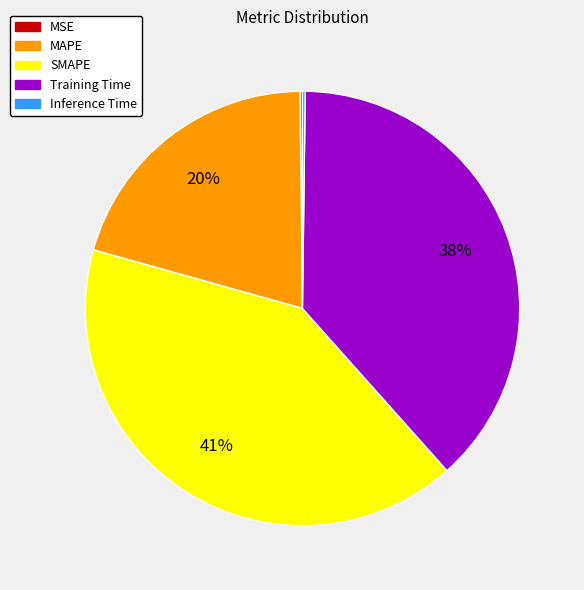

To the nearest percent, what portion does SMAPE represent?

41%